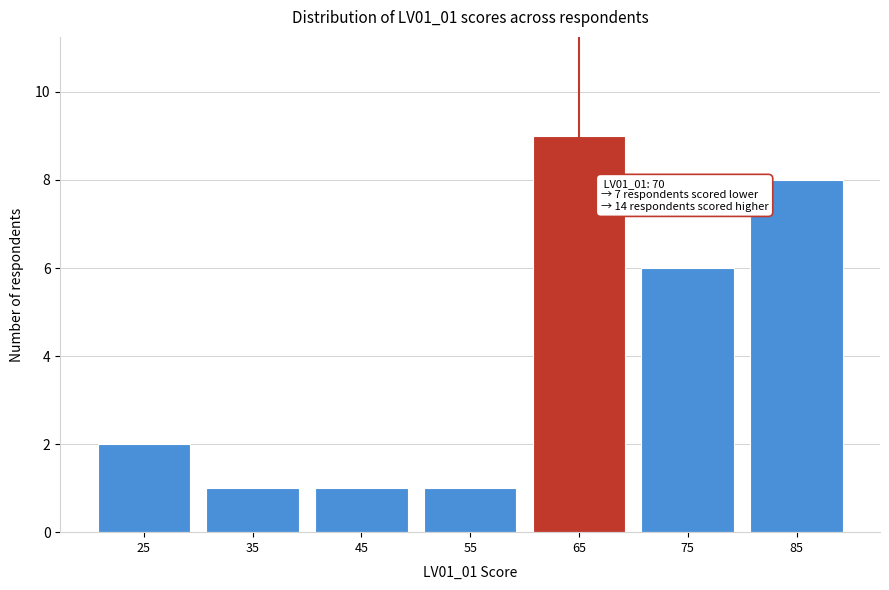

Reading right to left, extract all data points from this chart.

85=8	75=6	65=9	55=1	45=1	35=1	25=2